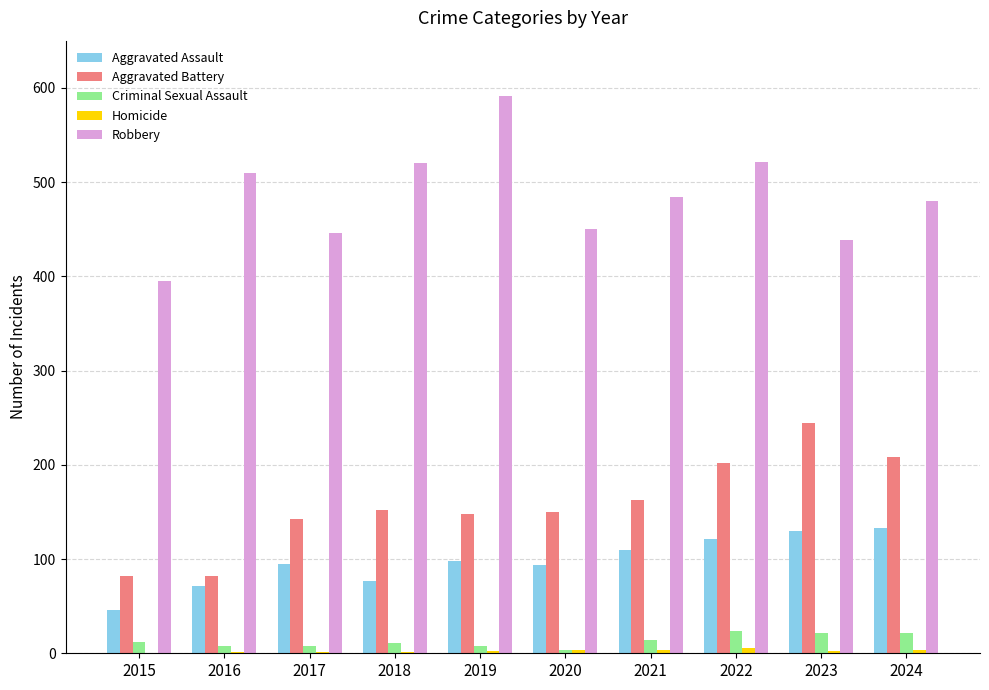

Is the value of Aggravated Assault at 2017 greater than the value of Aggravated Battery at 2021?

No